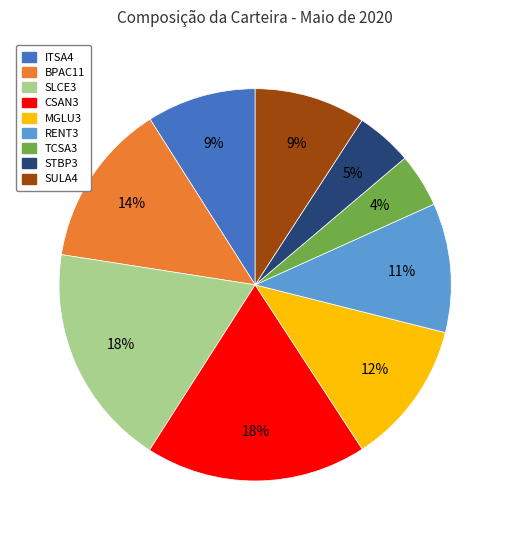

Combined, do ITSA4 and STBP3 account for over 50%?

No